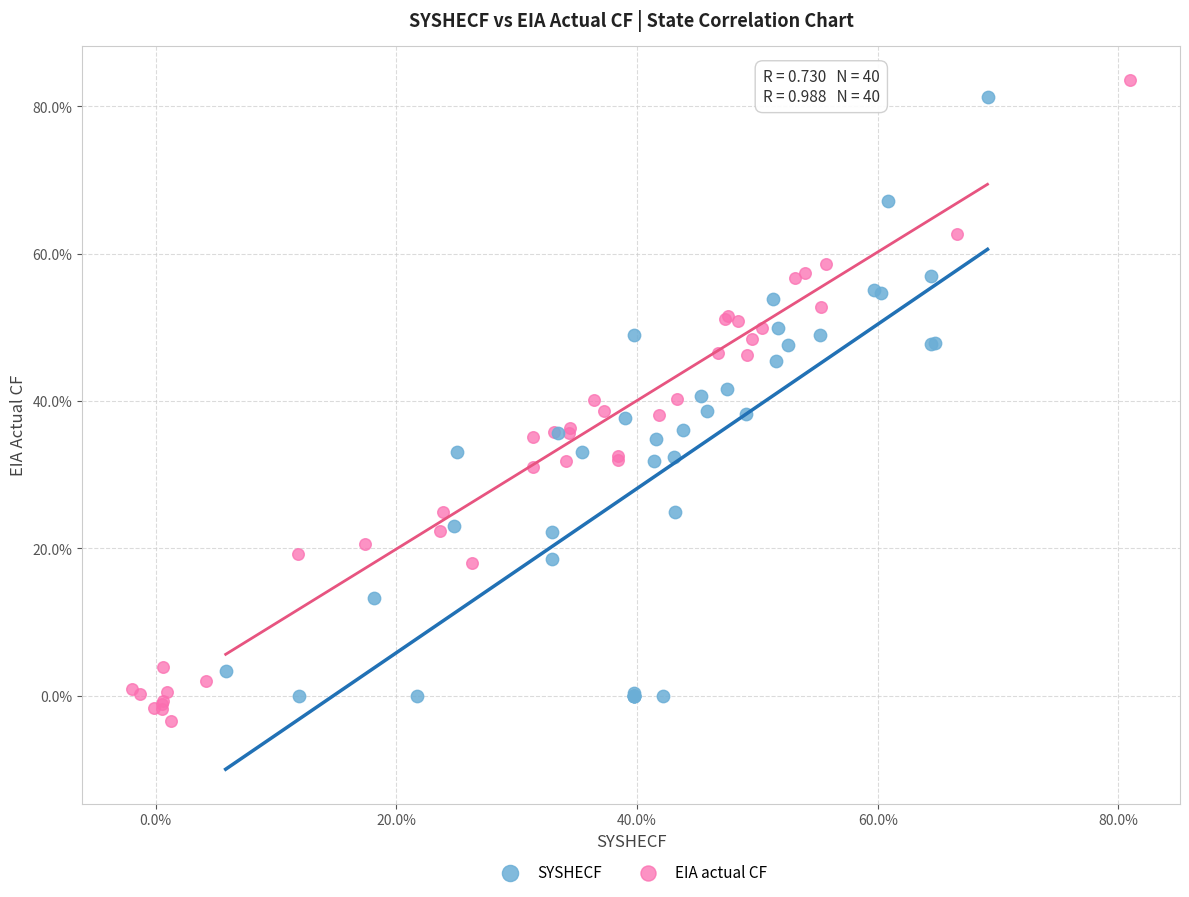

Which series contains the highest Y value?

EIA actual CF